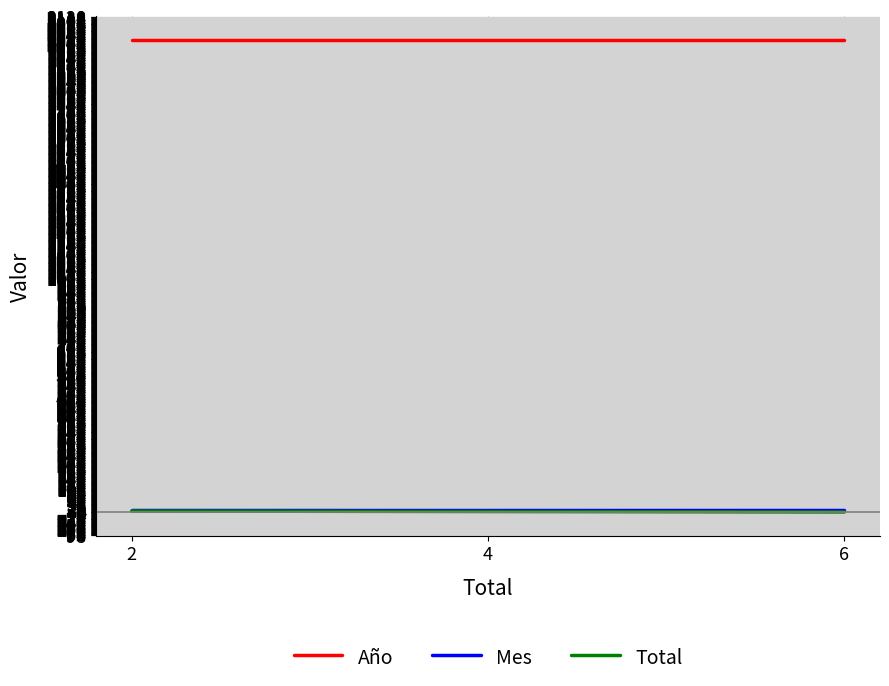

What is the minimum value for Mes?

9